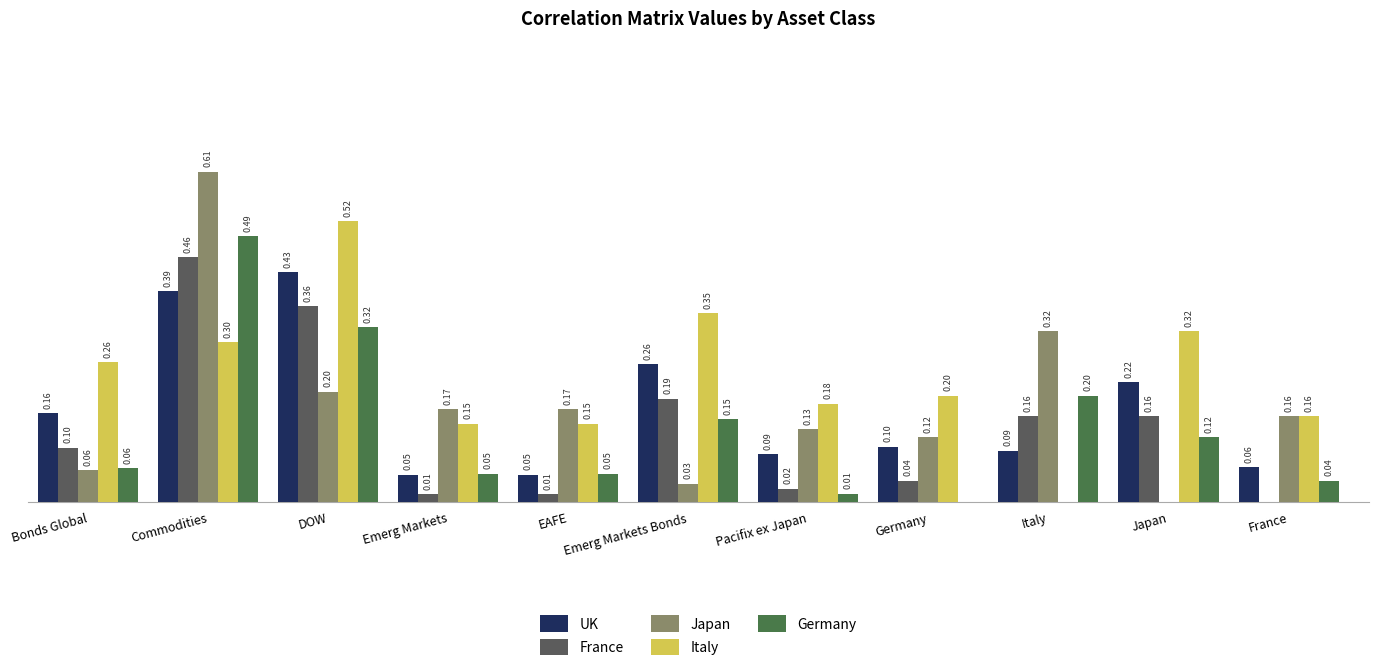

At how many categories does at least one series exceed 0?

11